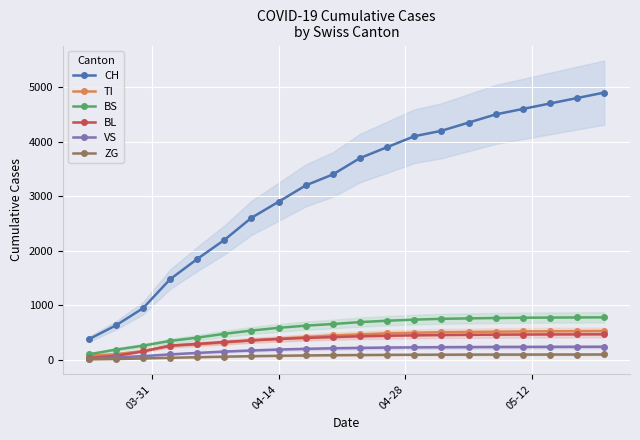

How many values in the BL series exceed 435?

9